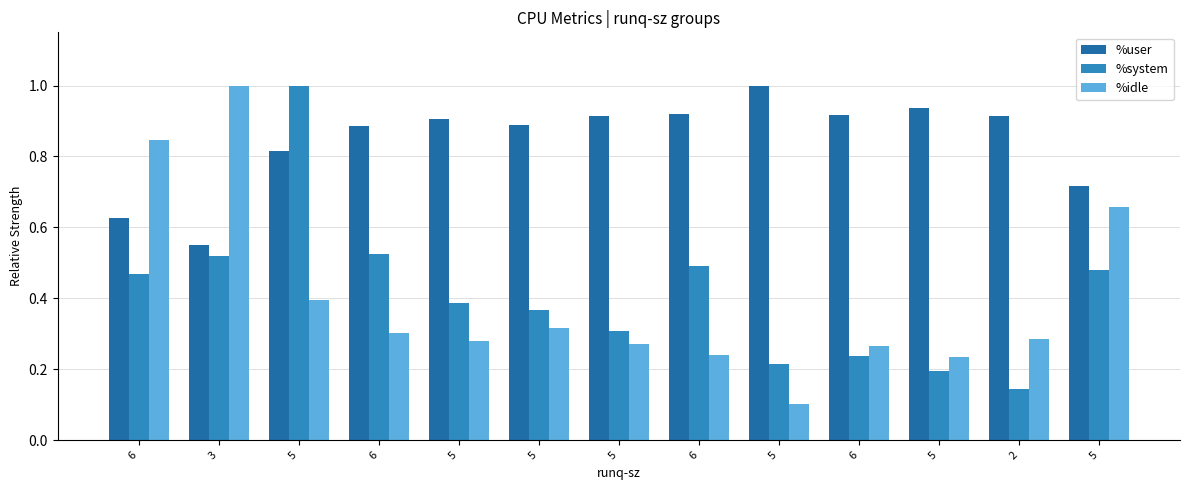

What is the difference between the highest and lowest values at 3?

0.5